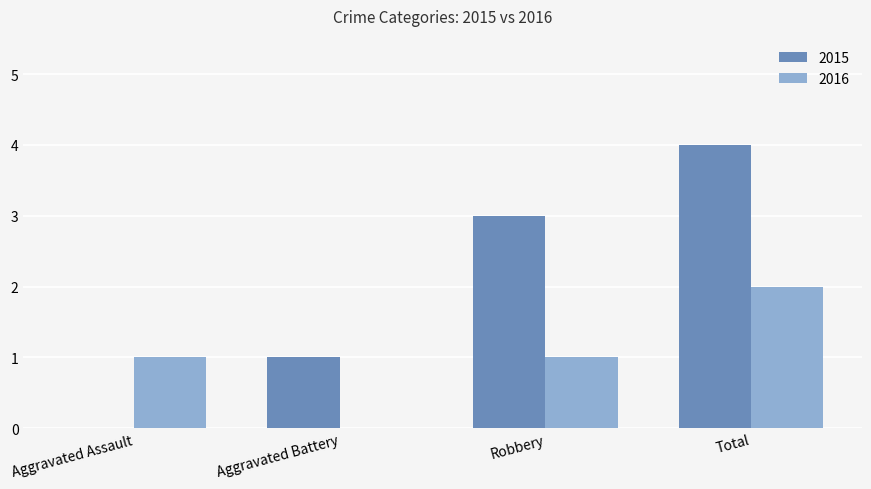

What is the maximum value shown in the chart?

4